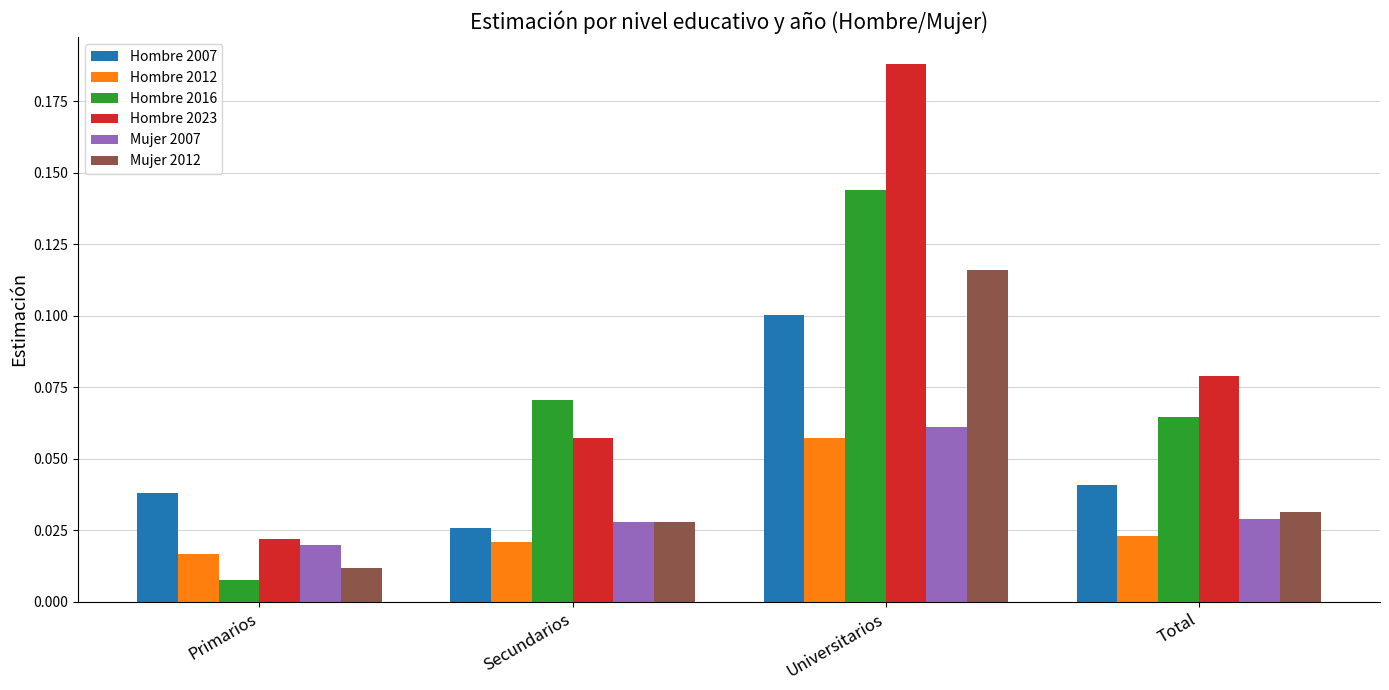

Count the number of categories in the chart.

4